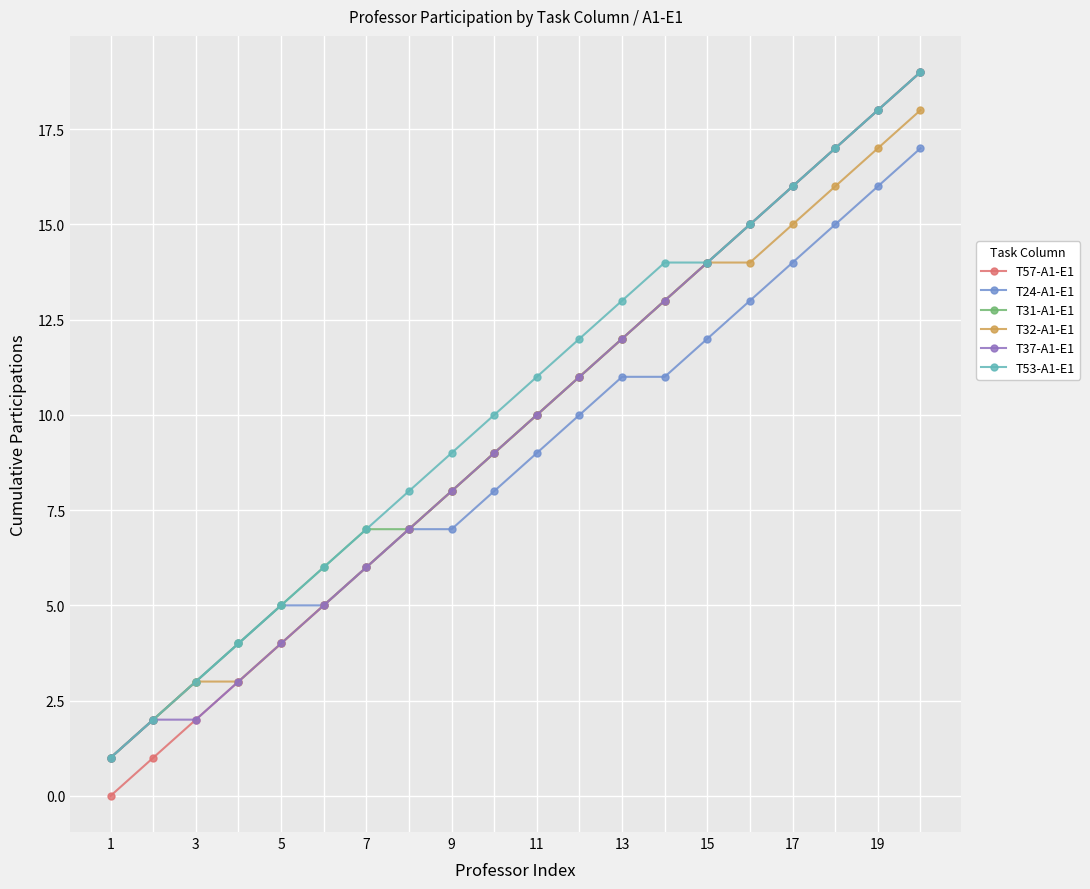

Which series has the widest spread of values?

T57-A1-E1